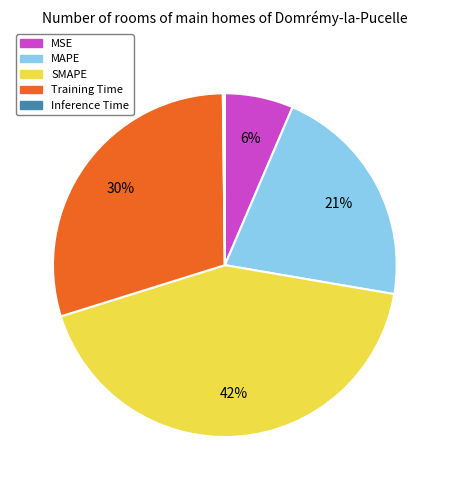

Is it true that Training Time is 15% of the pie?

False